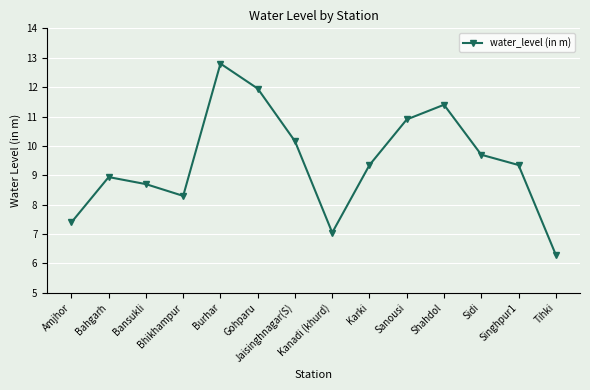

What is the difference between the values at Karki and Kanadi (khurd)?

2.3